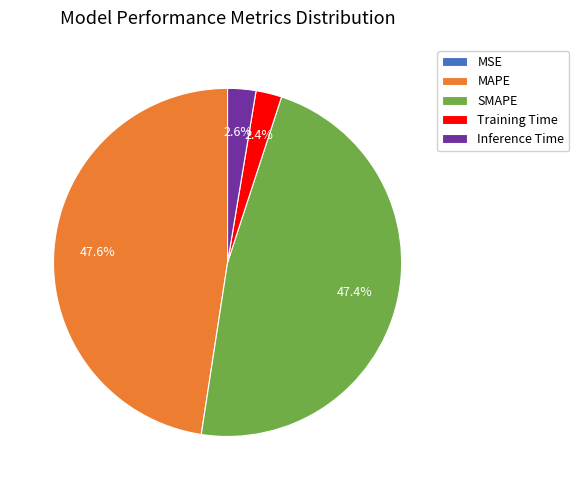

What percentage do Training Time and SMAPE together represent?

49.8%